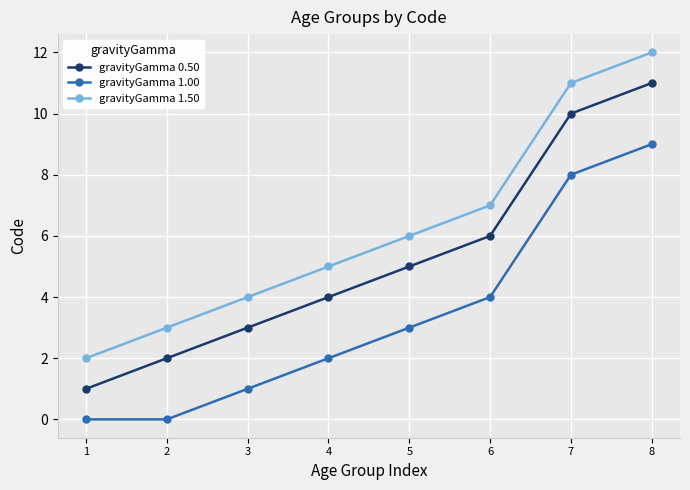

Is the value of gravityGamma 1.50 at 6 greater than the value of gravityGamma 0.50 at 3?

Yes